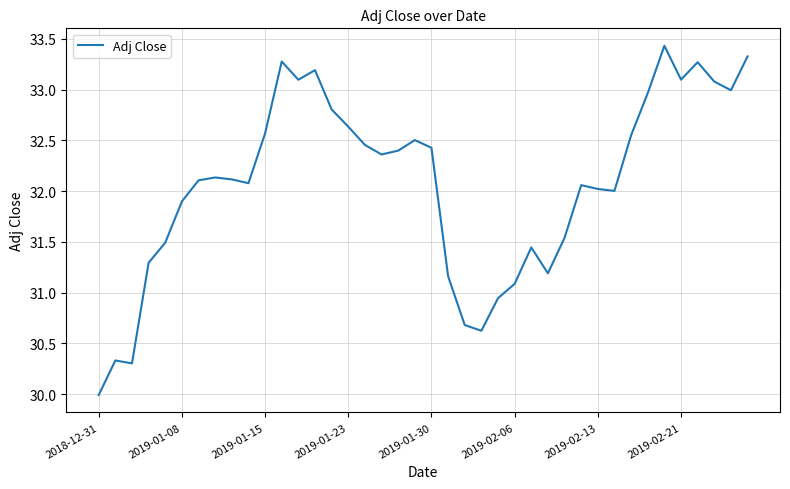

What is the smallest value displayed?

30.0